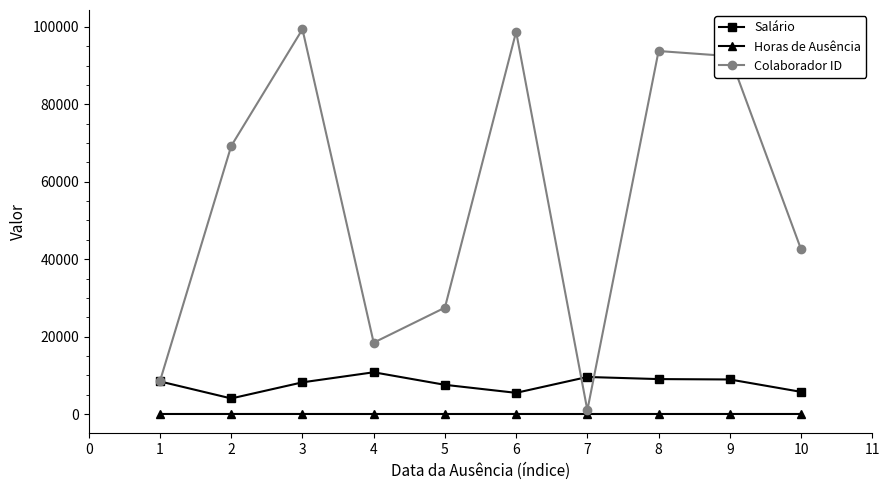

Where is the first local maximum for Colaborador ID?

3